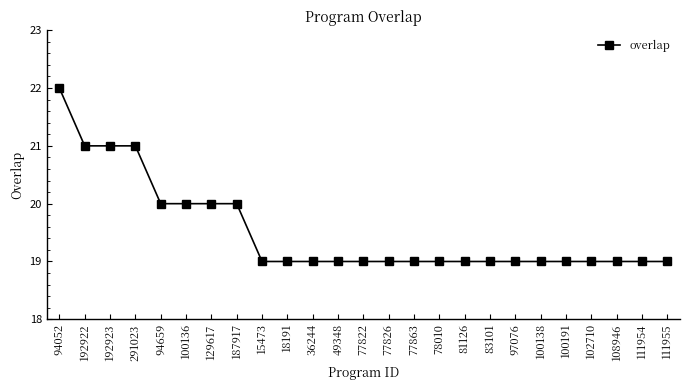

Approximately how many times larger is the value at 108946 compared to 15473?

1.0